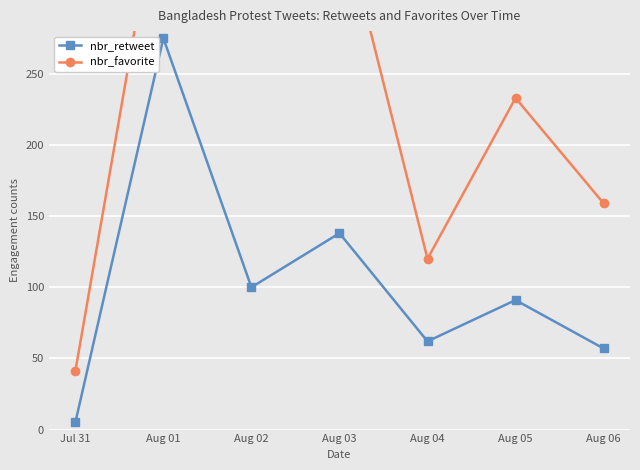

Which label corresponds to the smallest value in the chart?

Jul 31